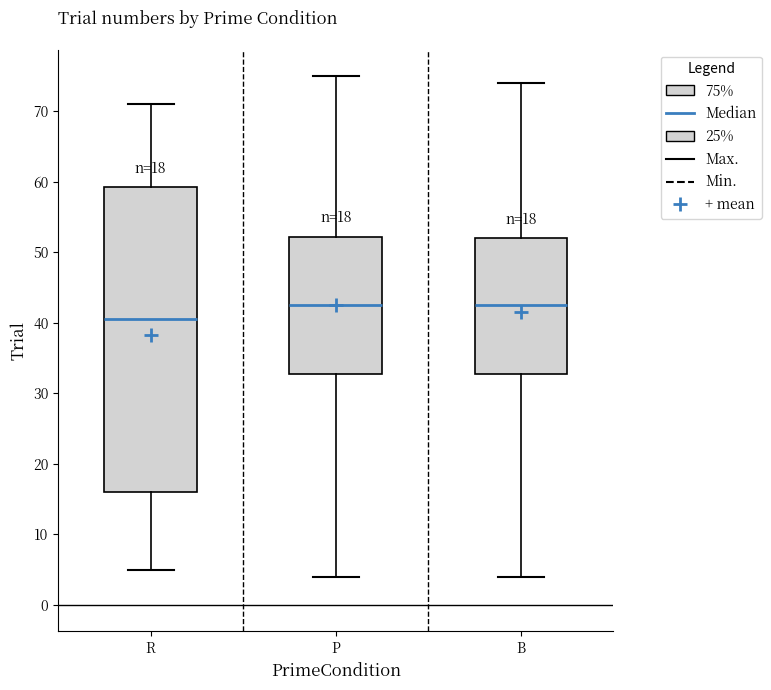

Which box is the tallest, from its lower edge to its upper edge?

R